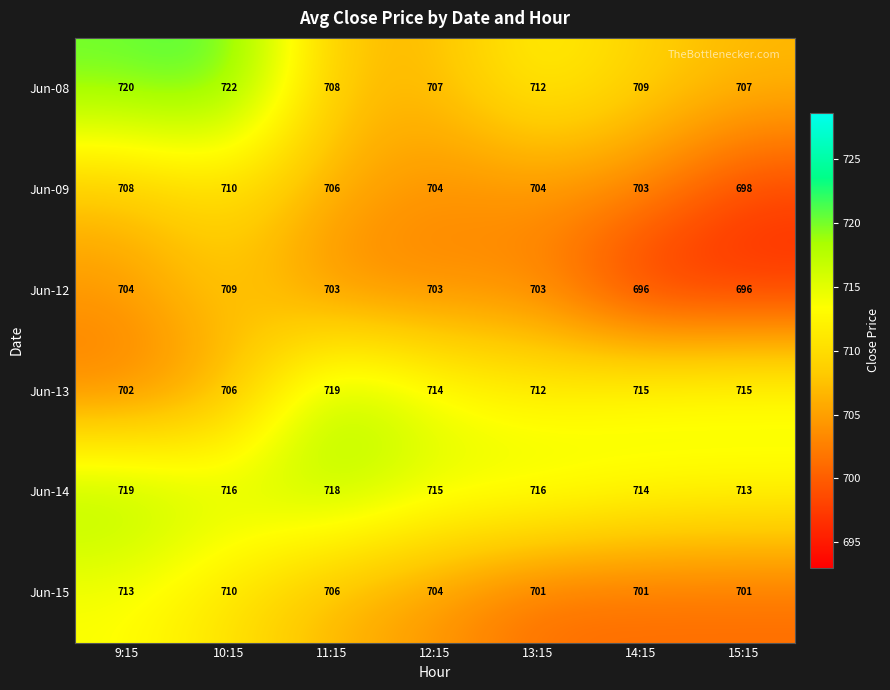

Count the Jun-15 values in the range 701 to 710.

6